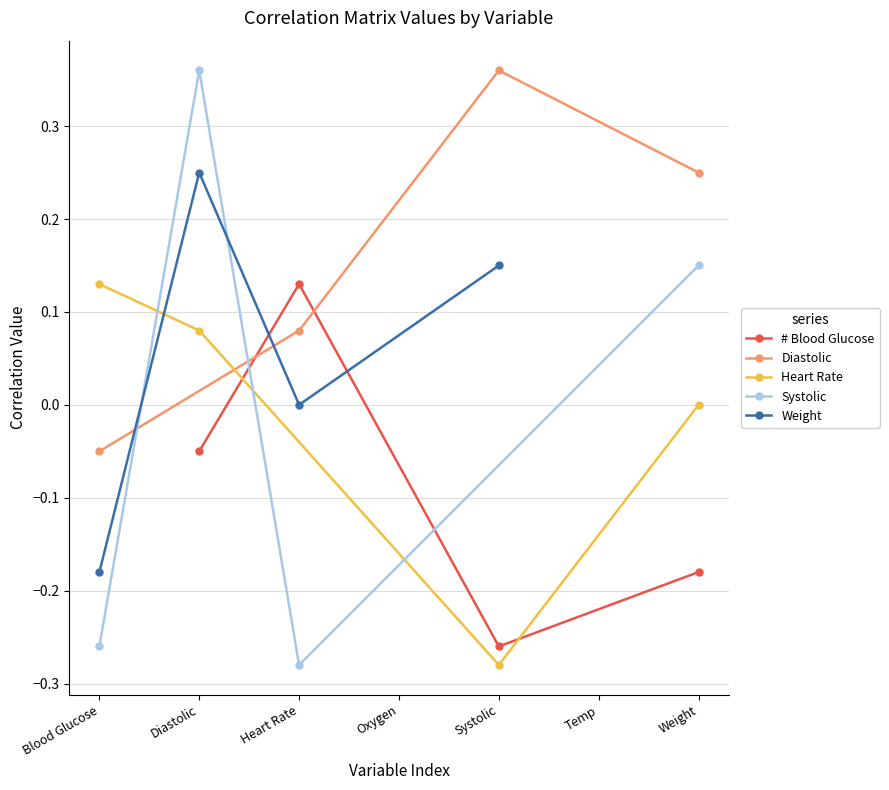

Where does the Systolic series first go above 0?

Diastolic